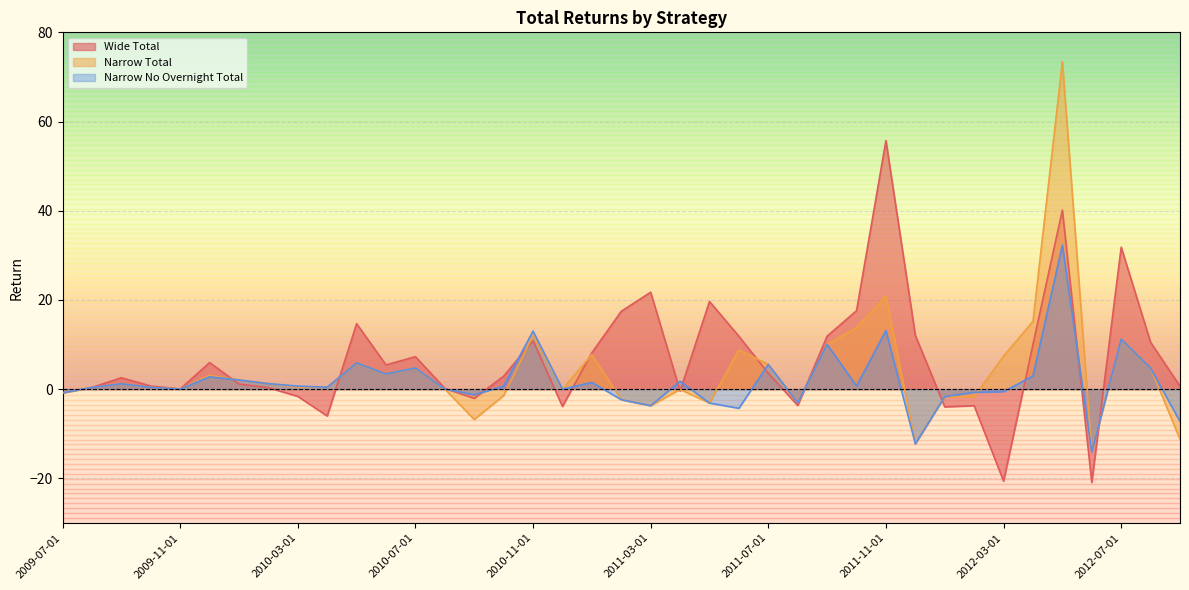

True or false: Wide Total has a value of -2.8 at 2010-09-01.

False